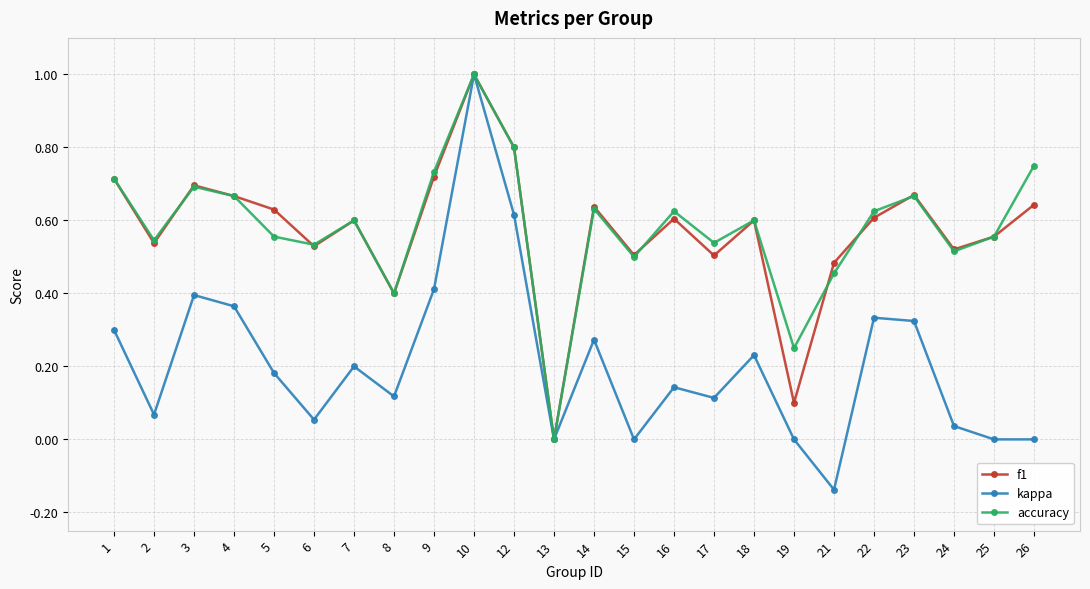

What is the sum of all kappa values?

5.0